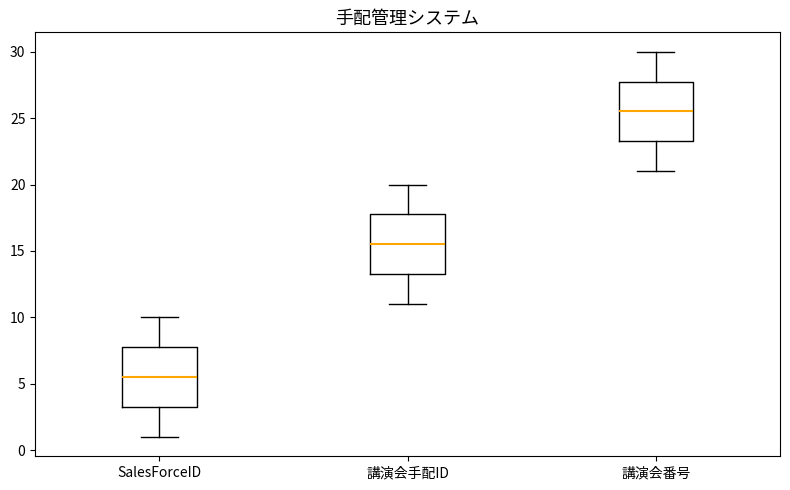

Where does the median line of the box for 講演会手配ID sit on the y-axis? The values are not printed on the chart, so give them approximately, as read against the axis.

15.5